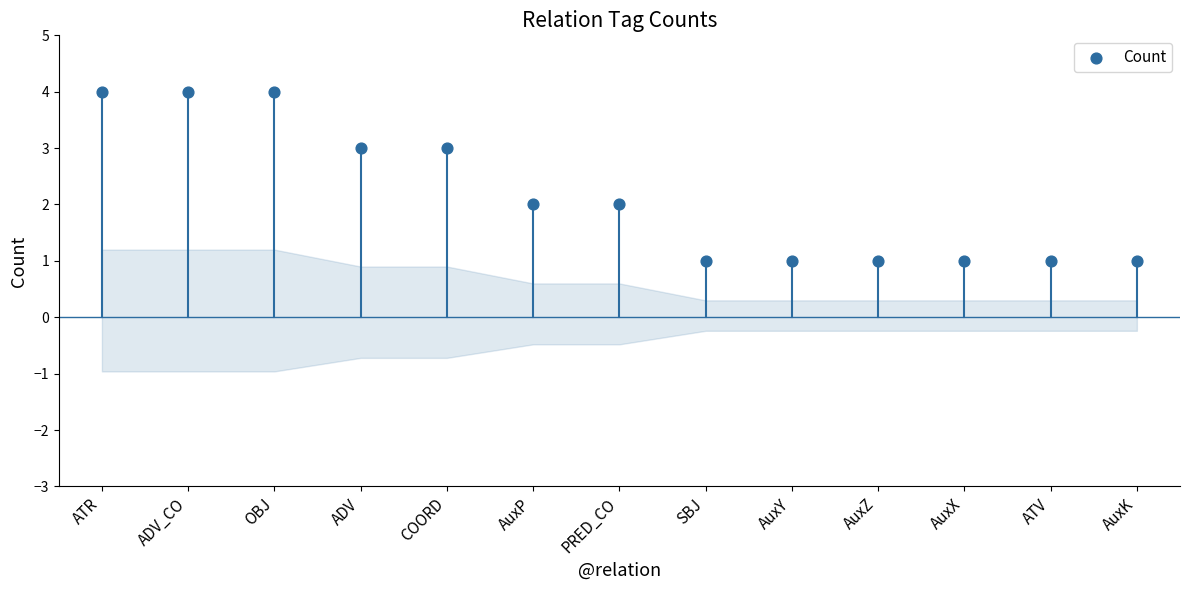

What is the range of Y values (max minus min)?

3